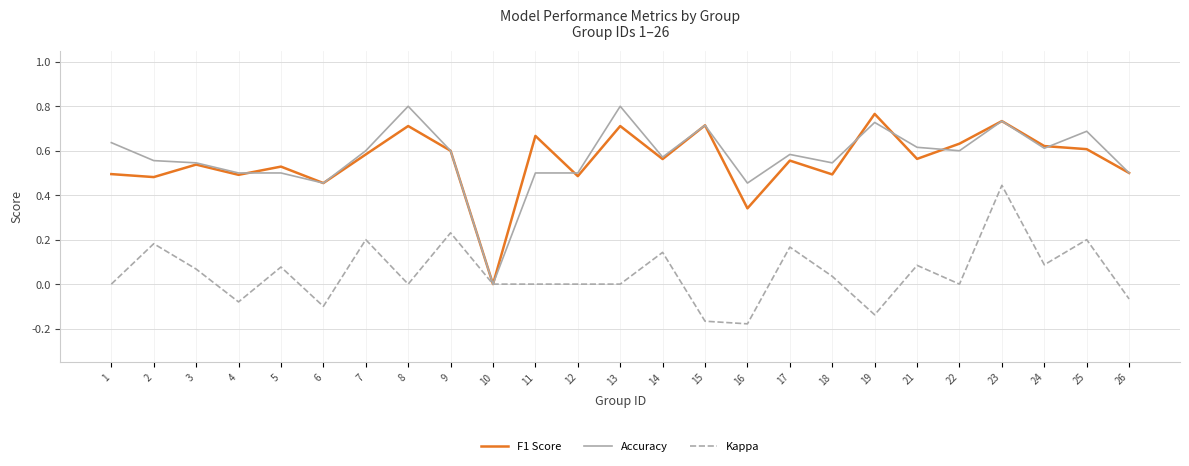

How many Accuracy values are between 0 and 1?

25